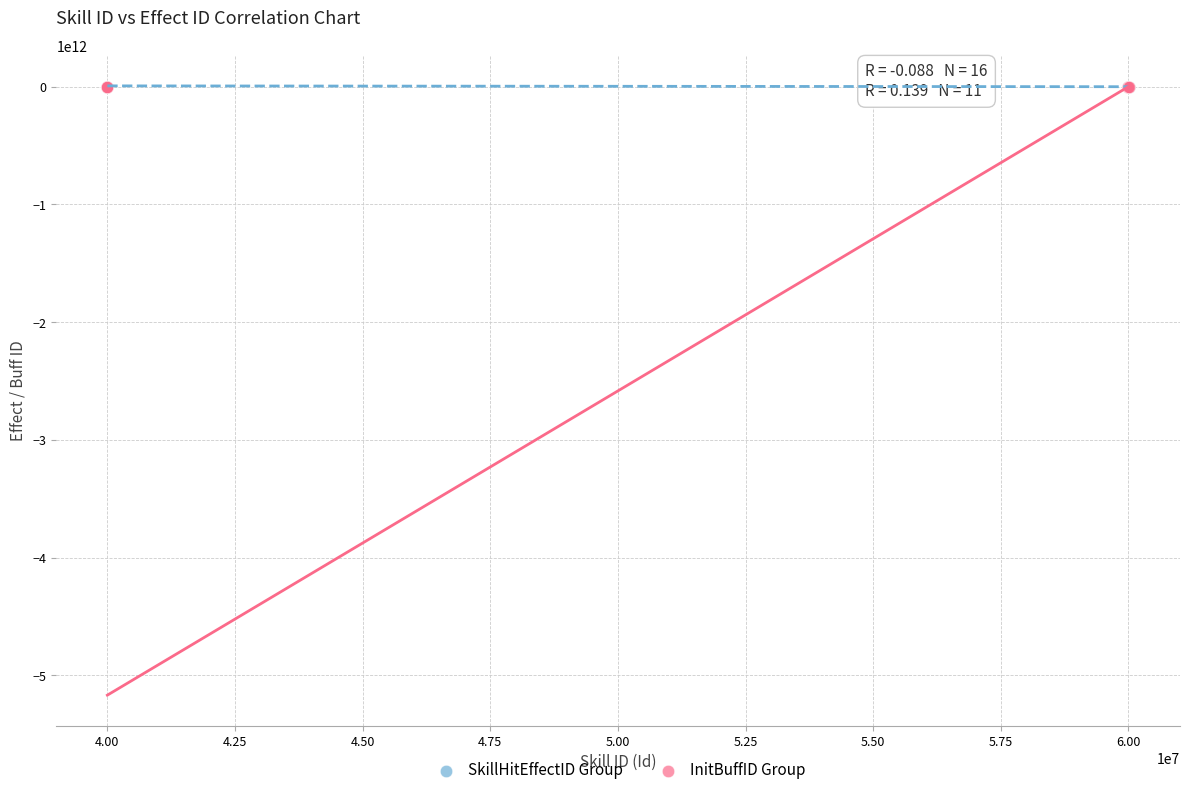

What are all the series names shown in the legend?

SkillHitEffectID Group, InitBuffID Group